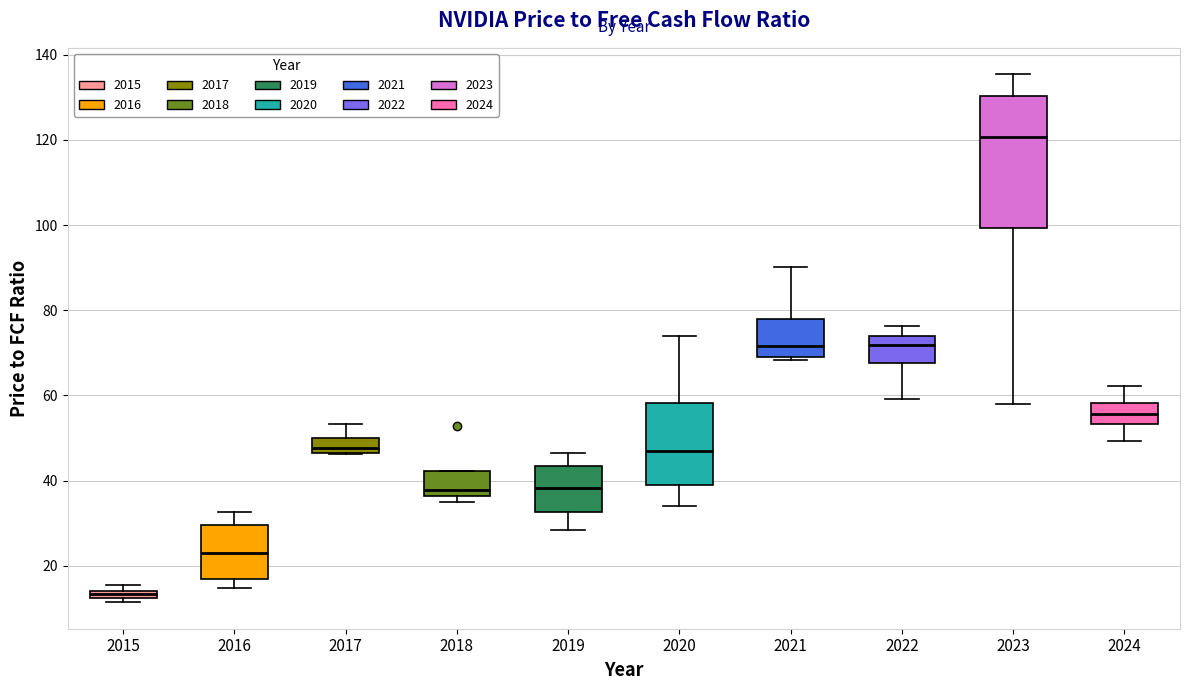

Which box is the tallest, from its lower edge to its upper edge?

2023